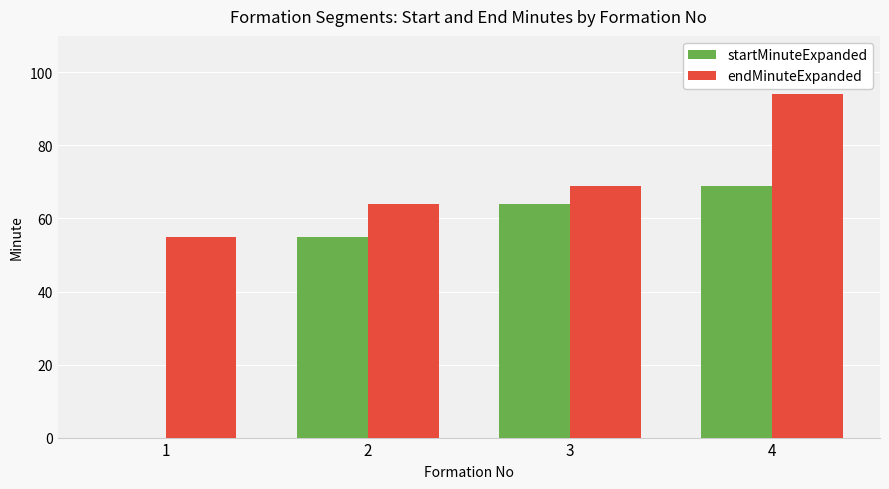

Where is endMinuteExpanded nearest to the value 74?

3